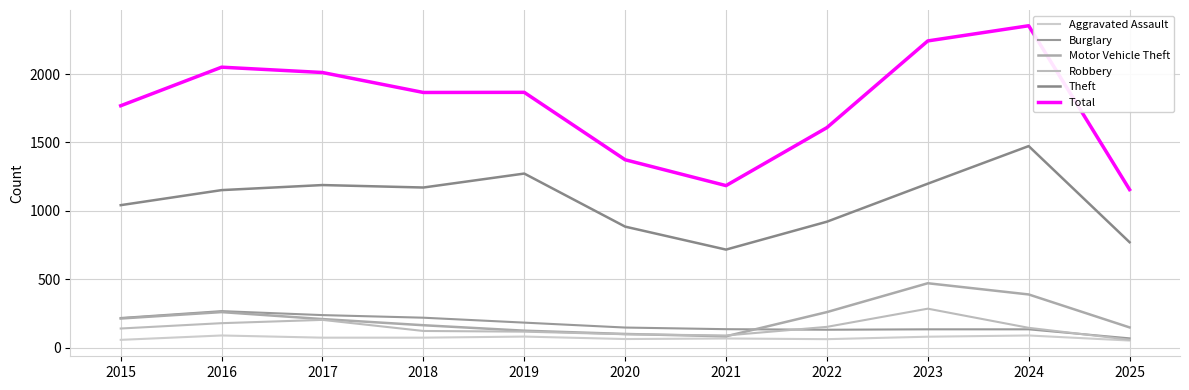

What is the total value across all series at 2020?

2661